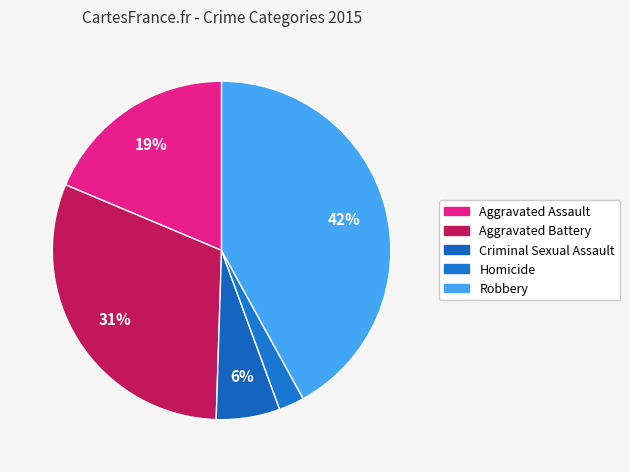

How many slices are in this pie chart?

5